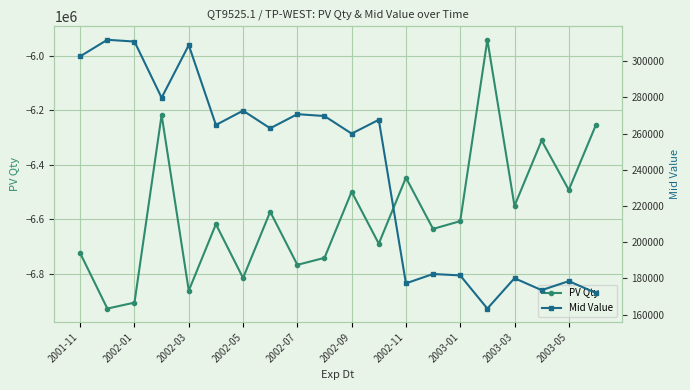

What position from the left is 17?

18